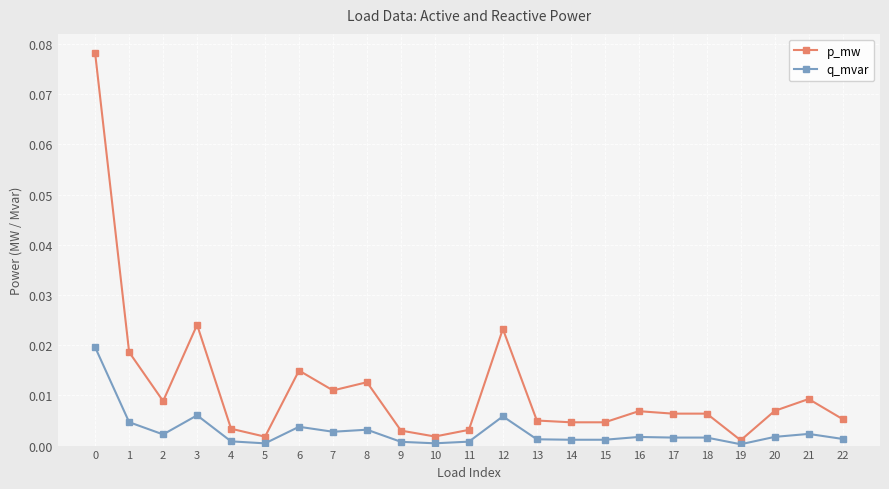

At which label is p_mw closest to 0?

19